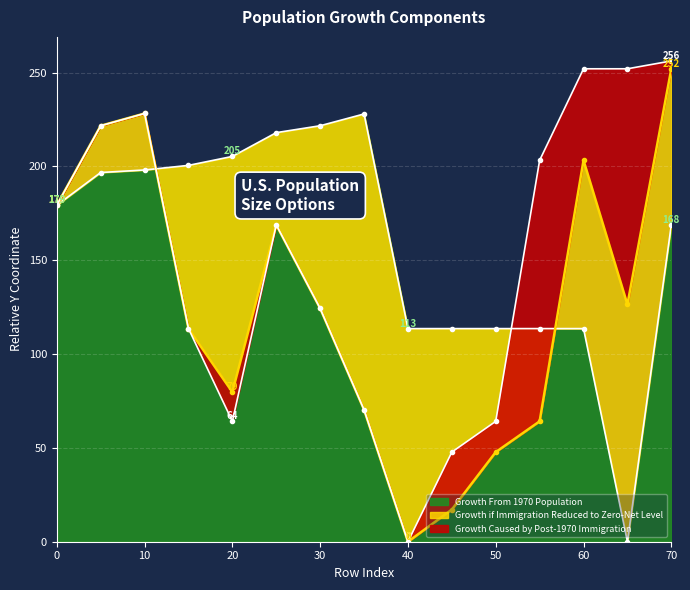

Count the number of categories in the chart.

15